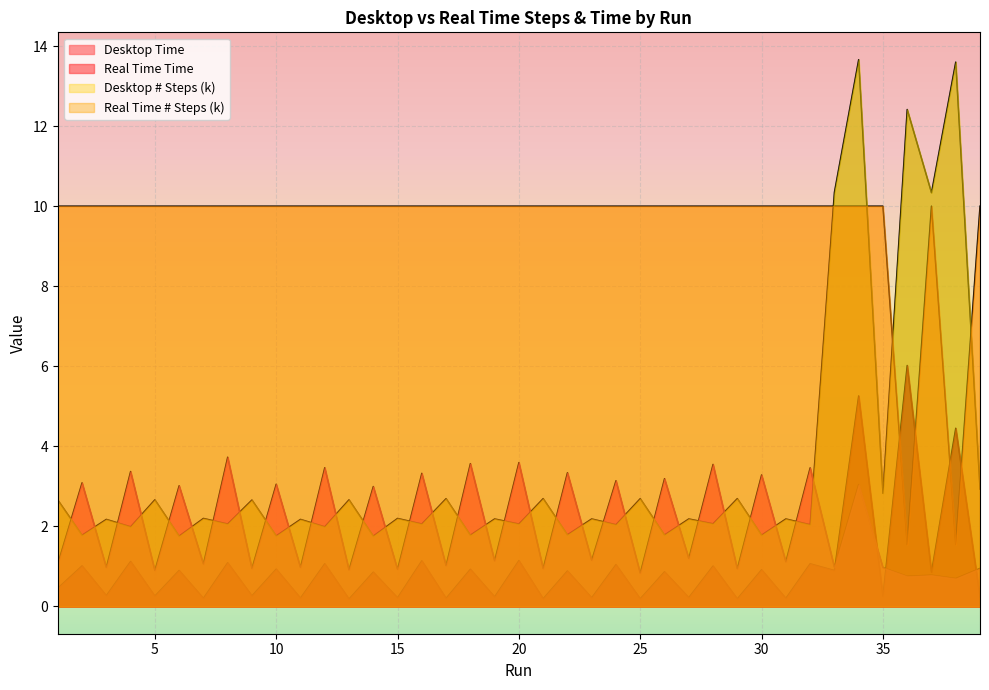

How many lines are shown in the chart?

4